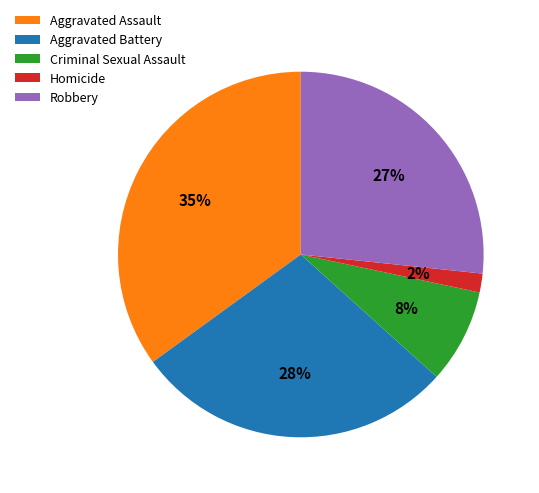

What is the smallest slice in the pie chart?

Homicide